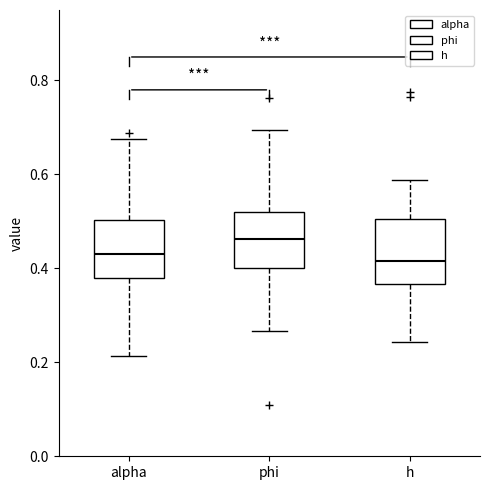

Reading left to right, transcribe this box plot: for each box, give where its median line is, the range the box spans, and where its two whiskers end, as read against the y-axis. The values are not printed on the chart, so give them approximately, as read against the axis.

alpha: median 0.44, box 0.38 to 0.50, whiskers 0.22 to 0.68
phi: median 0.46, box 0.40 to 0.52, whiskers 0.26 to 0.70
h: median 0.42, box 0.36 to 0.50, whiskers 0.24 to 0.58